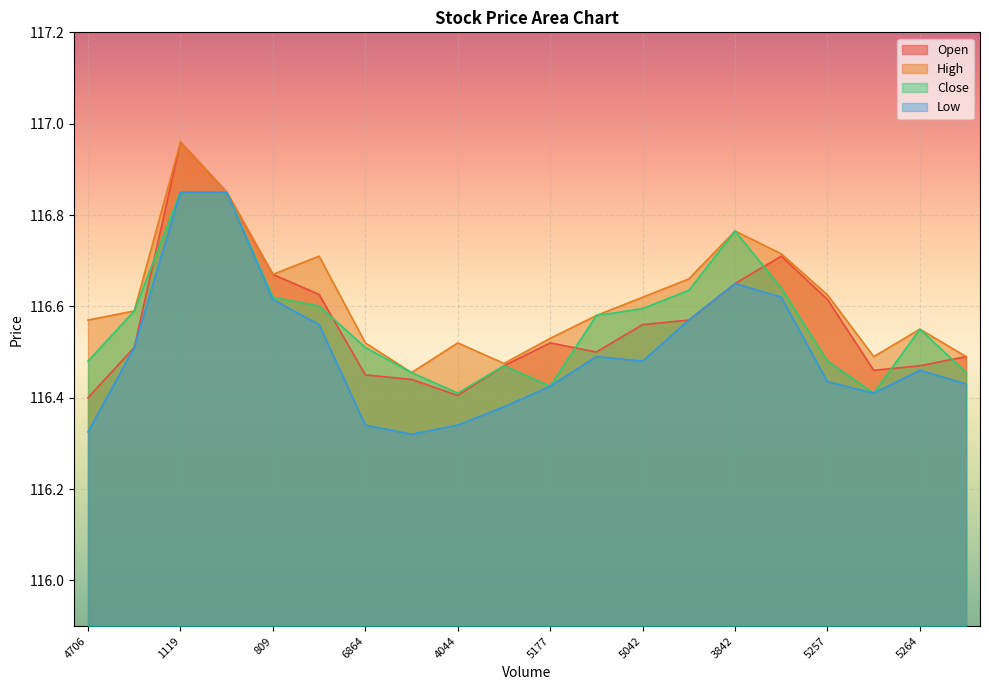

Which series has the largest range (max minus min)?

Open